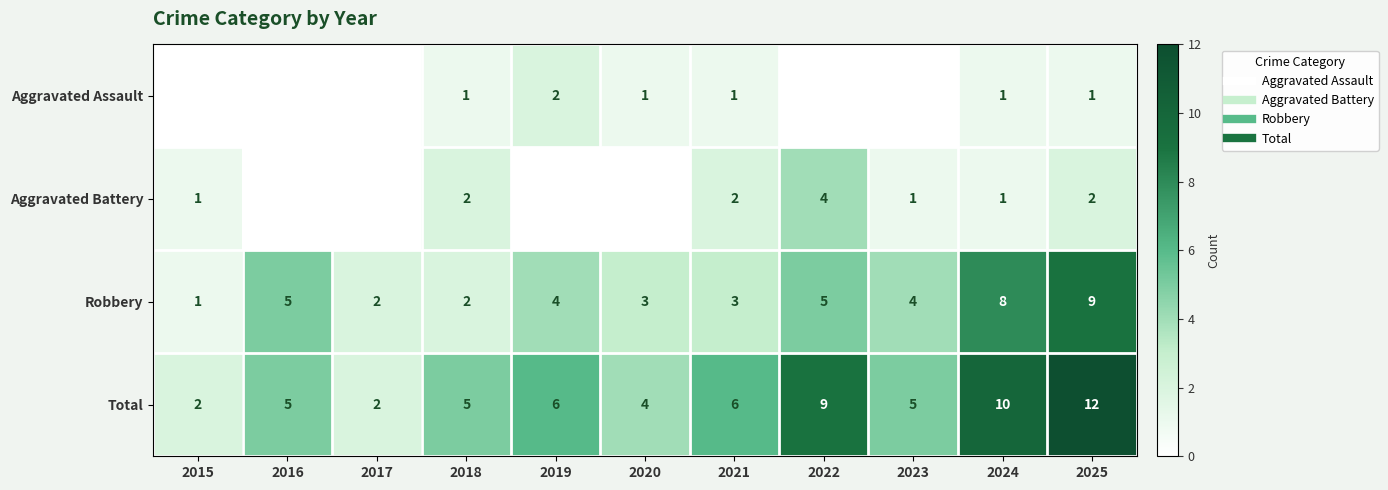

How many data points does each series have?

11